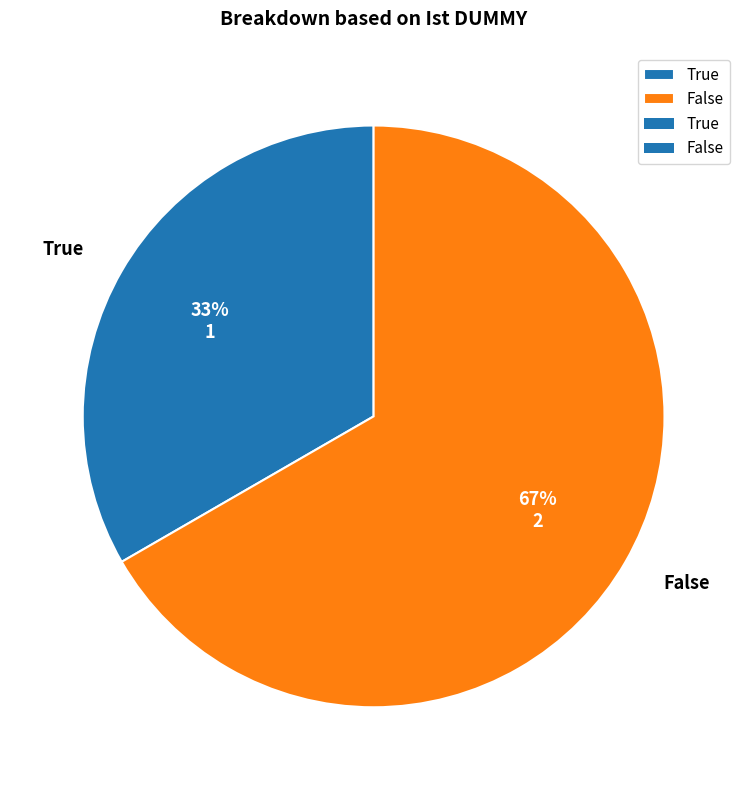

True or false: True accounts for 33% of the total.

True